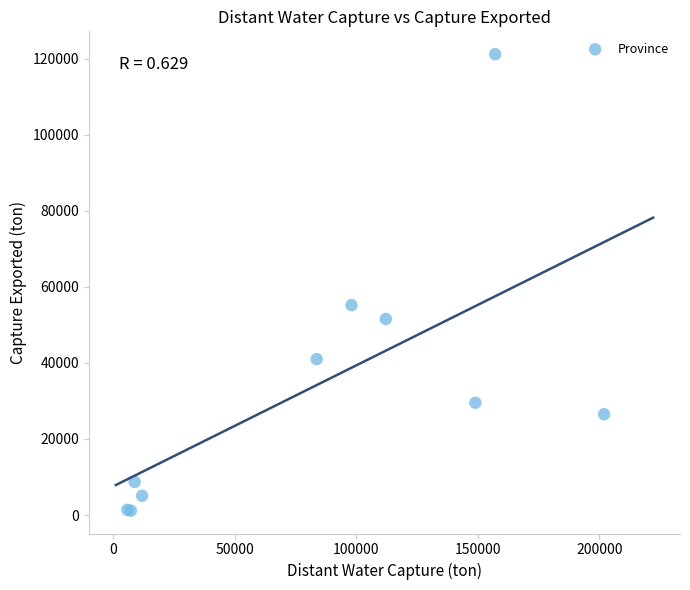

What Y value in the scatter plot is closest to 61167?

55202